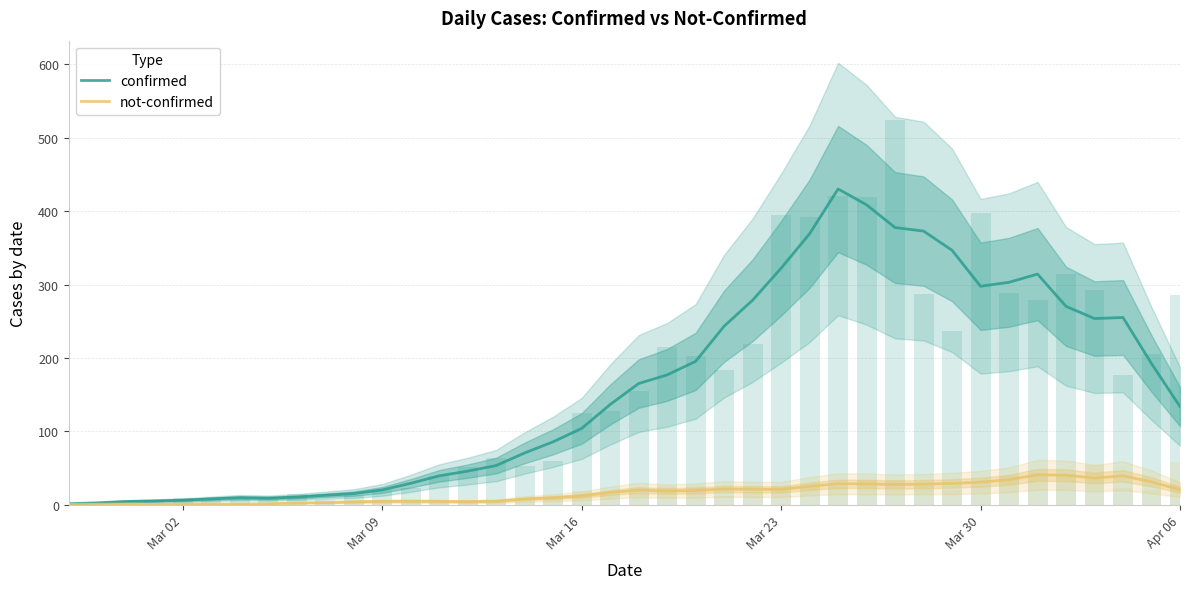

What is the smallest value displayed?

0.4